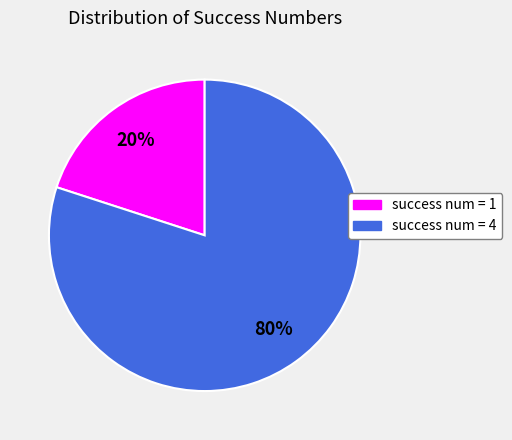

Combined, do success num = 4 and success num = 1 account for over 50%?

Yes